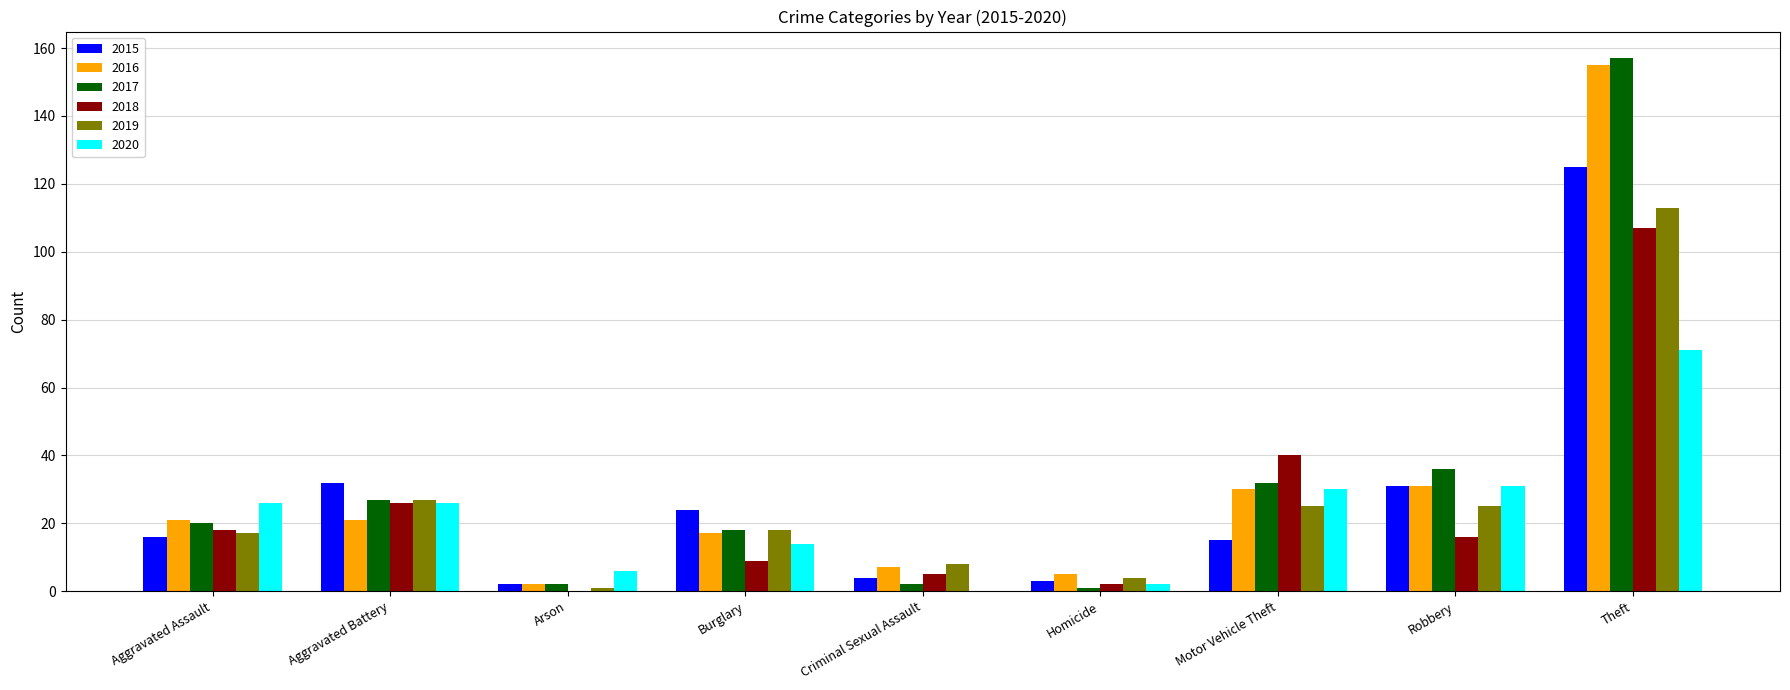

What is the total value across all series at Burglary?

100